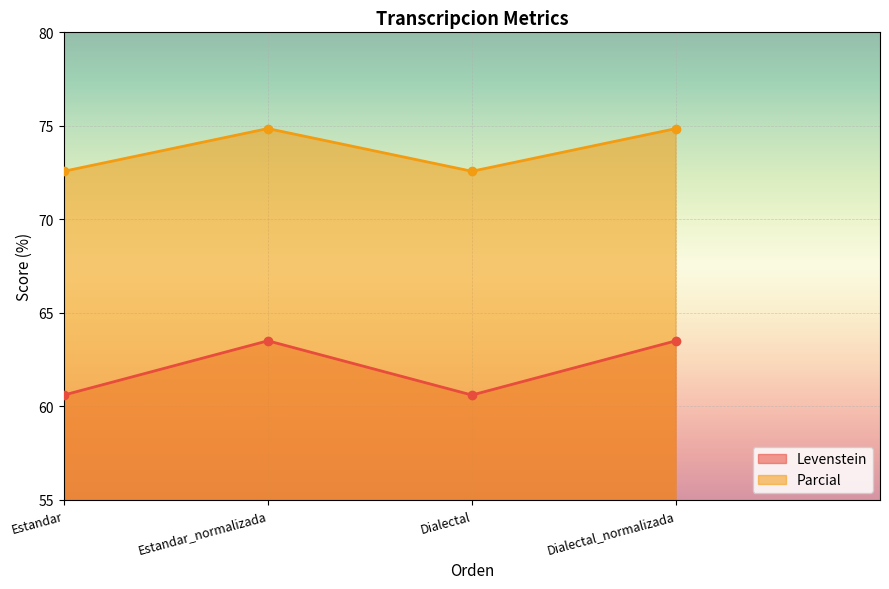

Read the Levenstein value at Estandar.

60.6